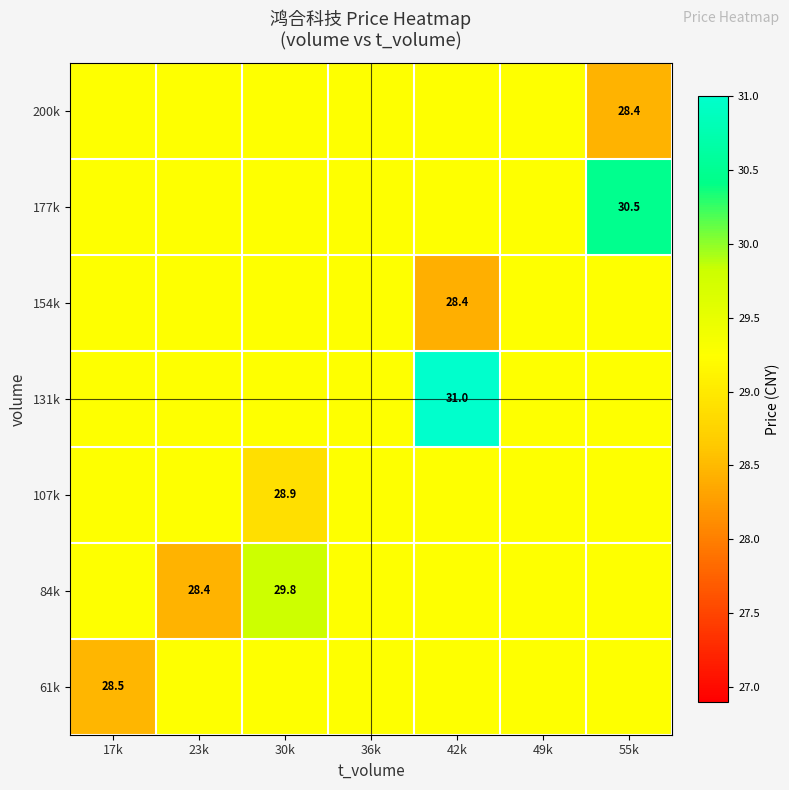

What is the total value across all series at 23k?

203.9